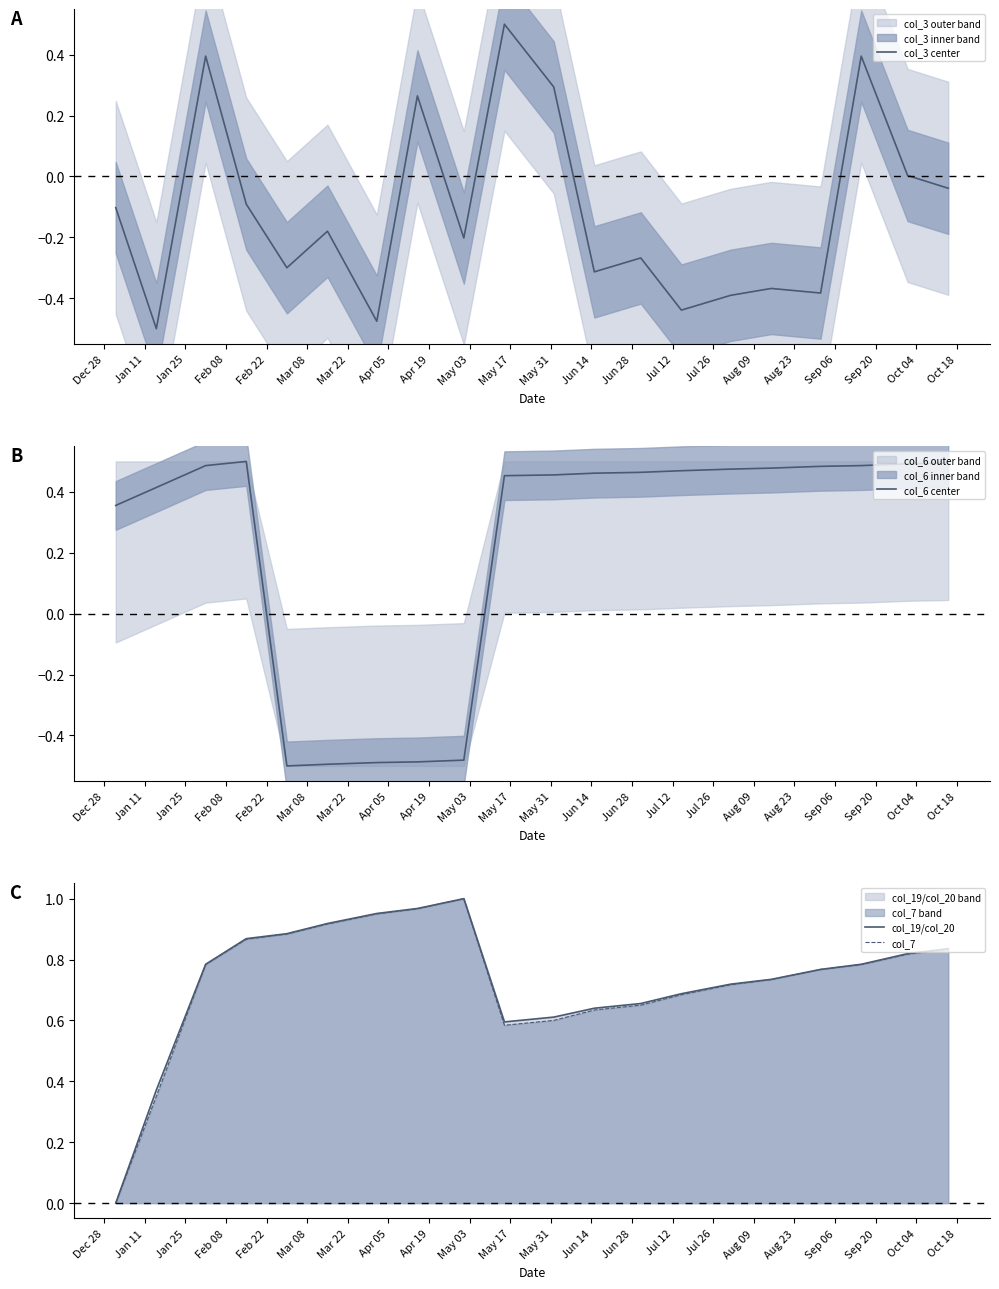

What is the total value across all series at Sep 06?

2.1